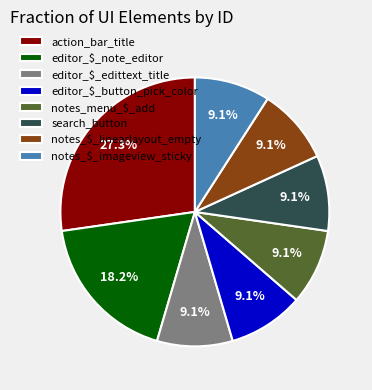

Does any single category account for the majority?

No